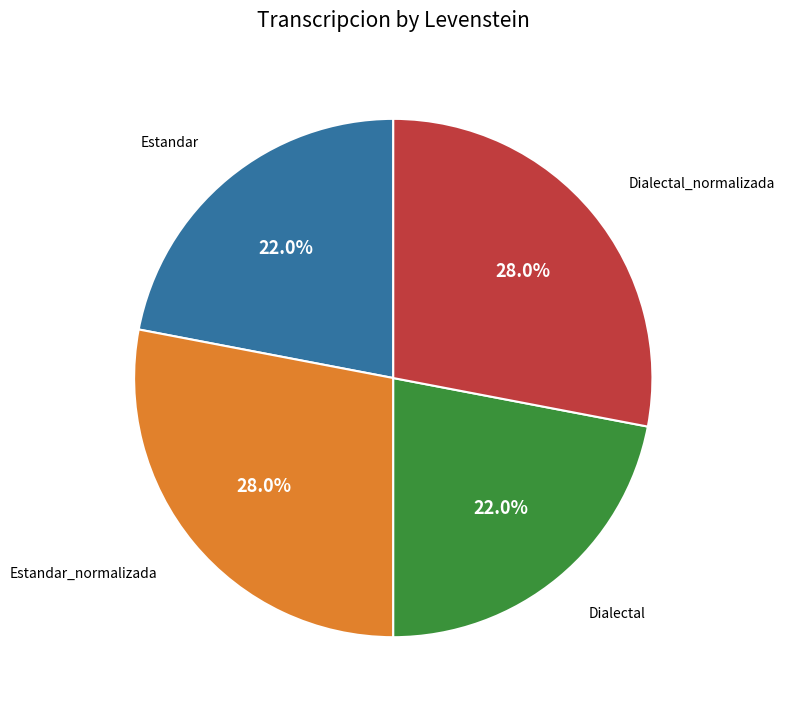

What portion of the pie excludes Dialectal_normalizada?

72.0%